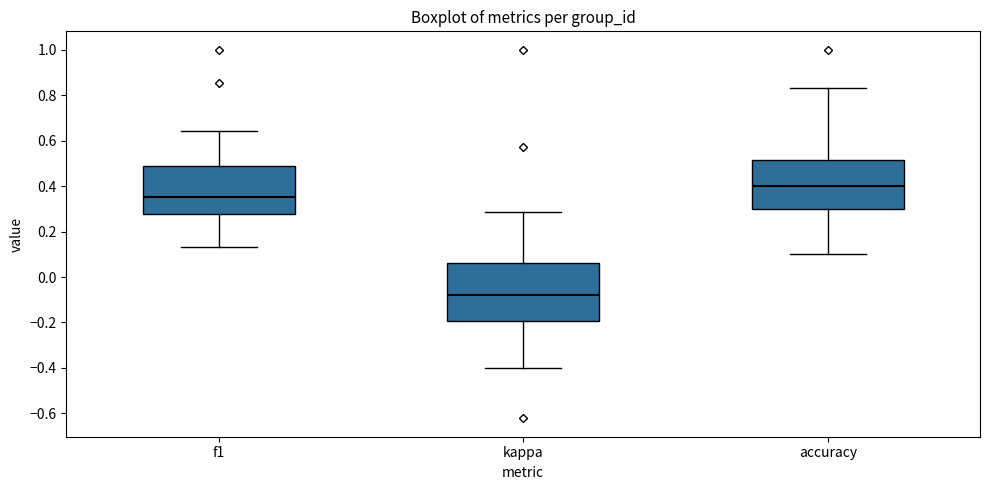

Reading left to right, transcribe this box plot: for each box, give where its median line is, the range the box spans, and where its two whiskers end, as read against the y-axis. The values are not printed on the chart, so give them approximately, as read against the axis.

f1: median 0.36, box 0.28 to 0.48, whiskers 0.14 to 0.64
kappa: median -0.08, box -0.20 to 0.06, whiskers -0.40 to 0.28
accuracy: median 0.40, box 0.30 to 0.52, whiskers 0.10 to 0.84